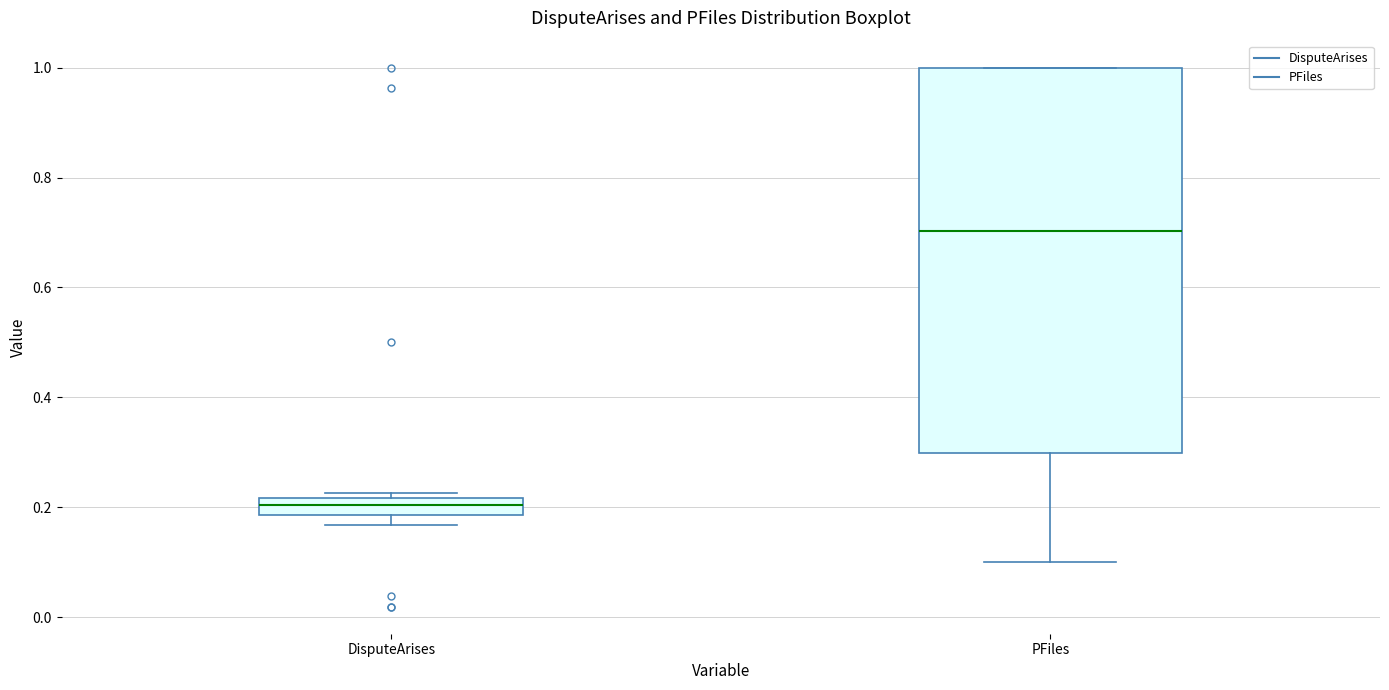

Where does the median line of the box for DisputeArises sit on the y-axis? The values are not printed on the chart, so give them approximately, as read against the axis.

0.20